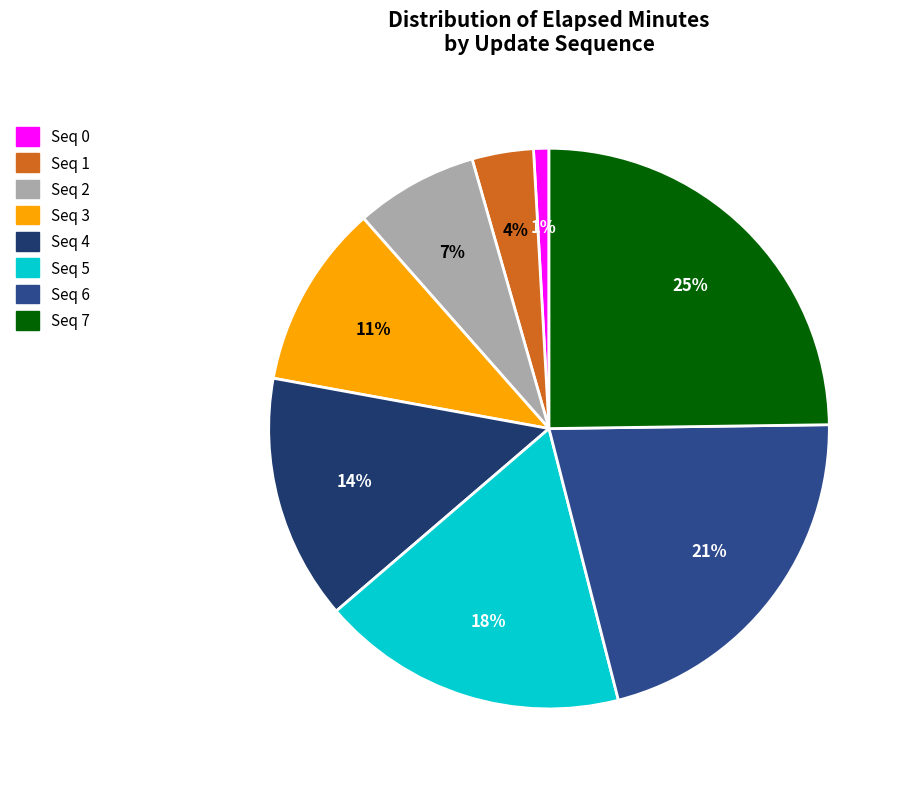

How many segments does this pie chart have?

8